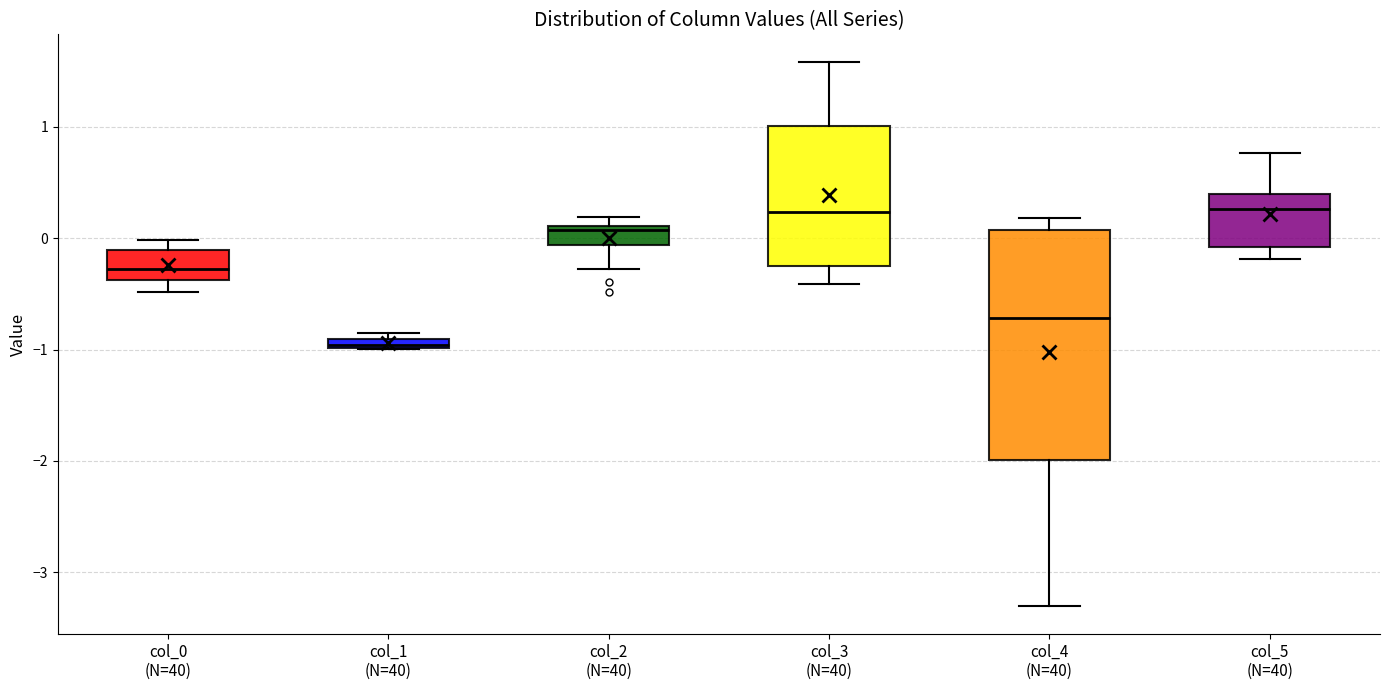

Comparing the boxes themselves (not the whiskers), which one is the tallest?

col_4 (N=40)